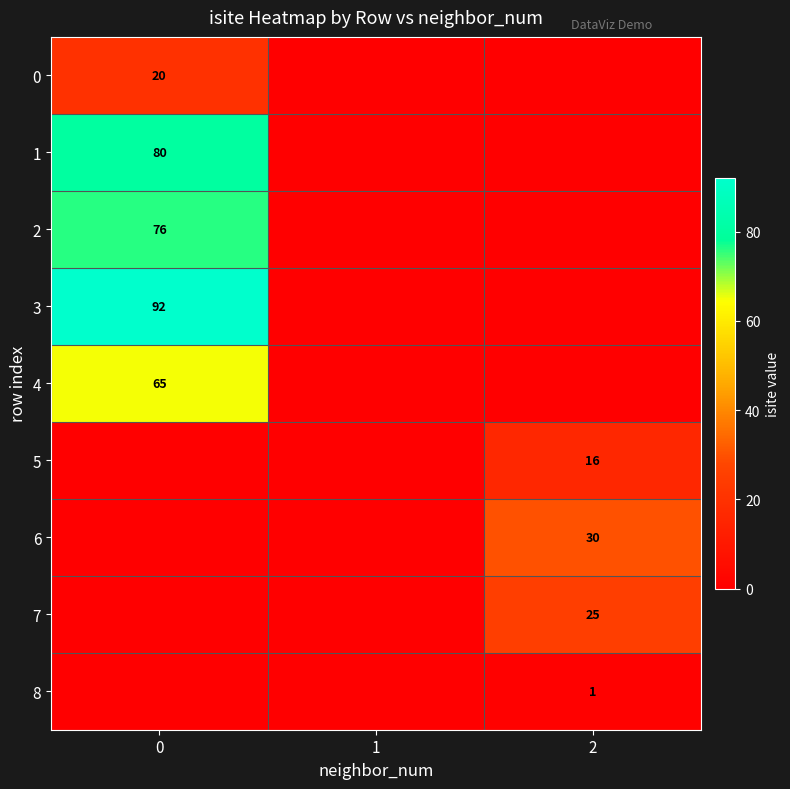

What is the spread (max minus min) of values at 2?

30